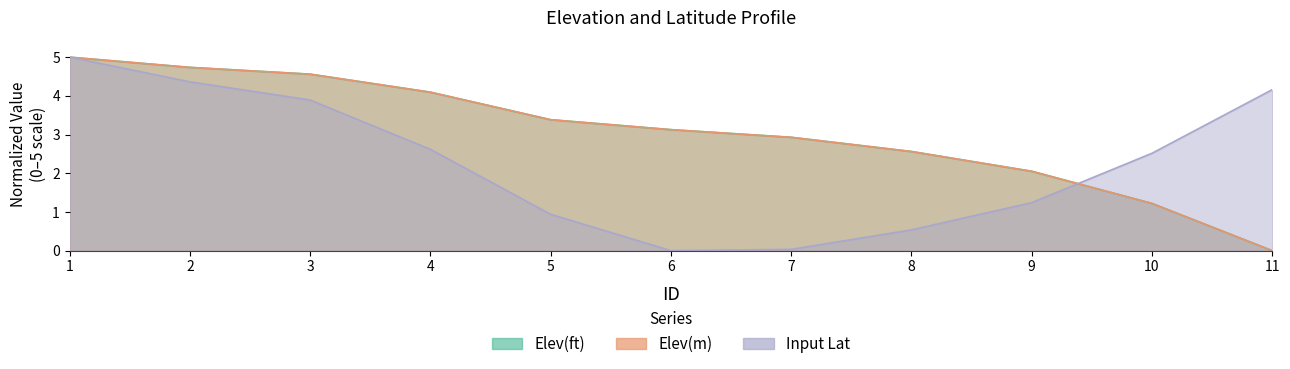

Which category has the lowest value in the Elev(ft) series?

11